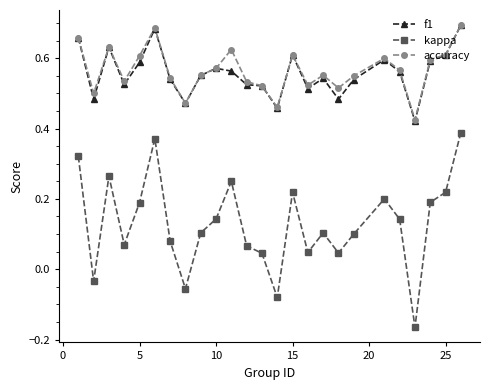

True or false: accuracy and kappa intersect in this chart.

False